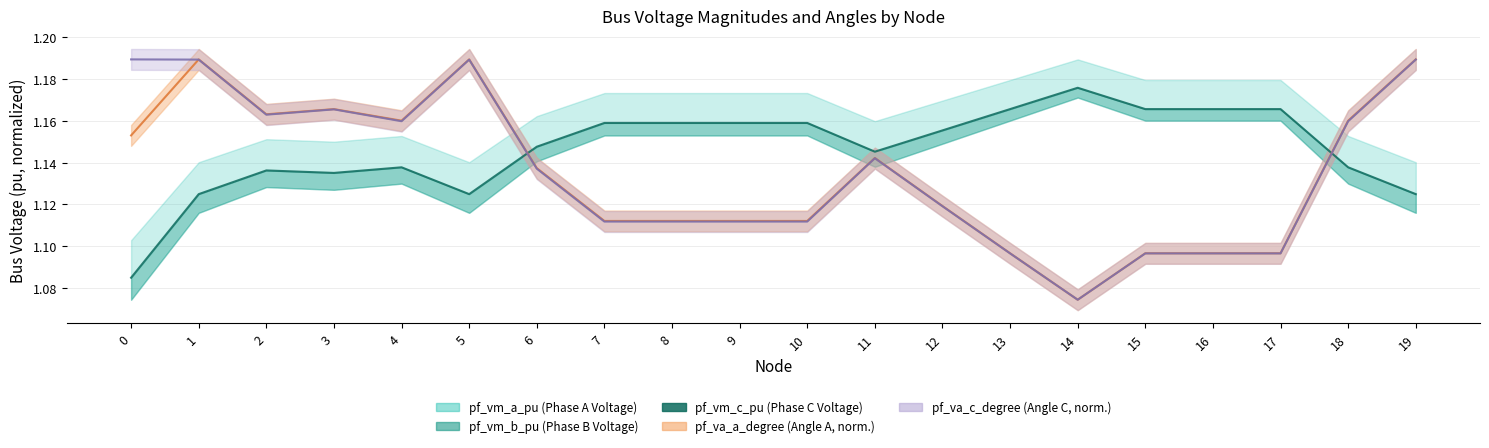

Reading left to right, list all the values displayed in this chart.

1.1	1.1	1.1	1.1	1.1	1.1	1.1	1.2	1.2	1.2	1.2	1.1	1.2	1.2	1.2	1.2	1.2	1.2	1.1	1.1